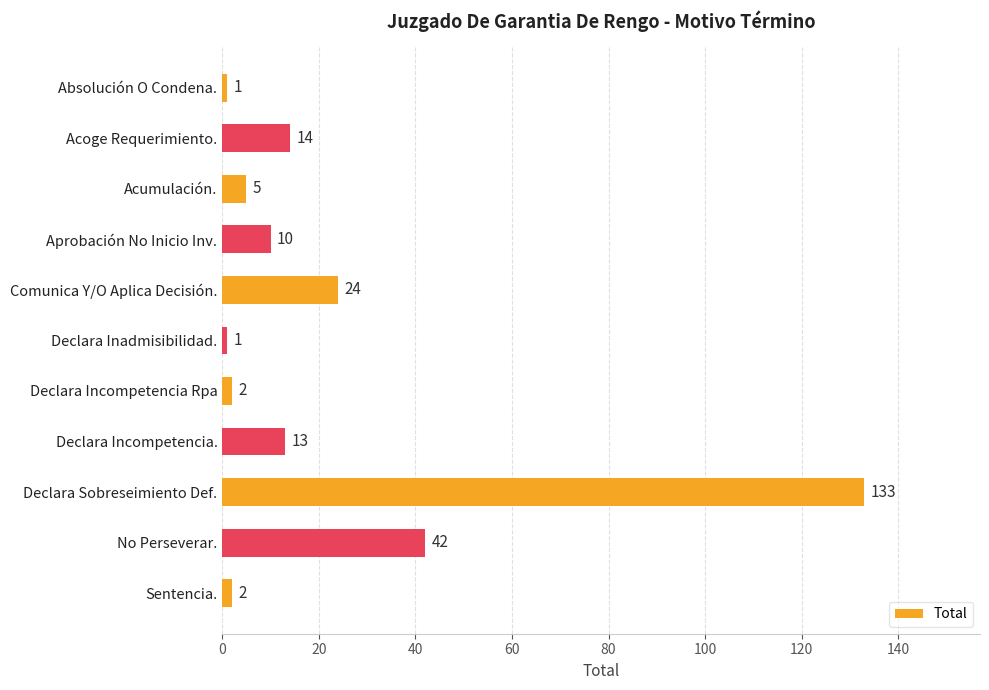

What is the value of the 6th bar from the top?

1